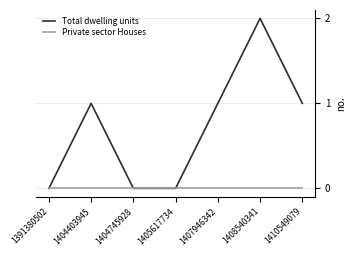

Which series has the largest total across all categories?

Total dwelling units